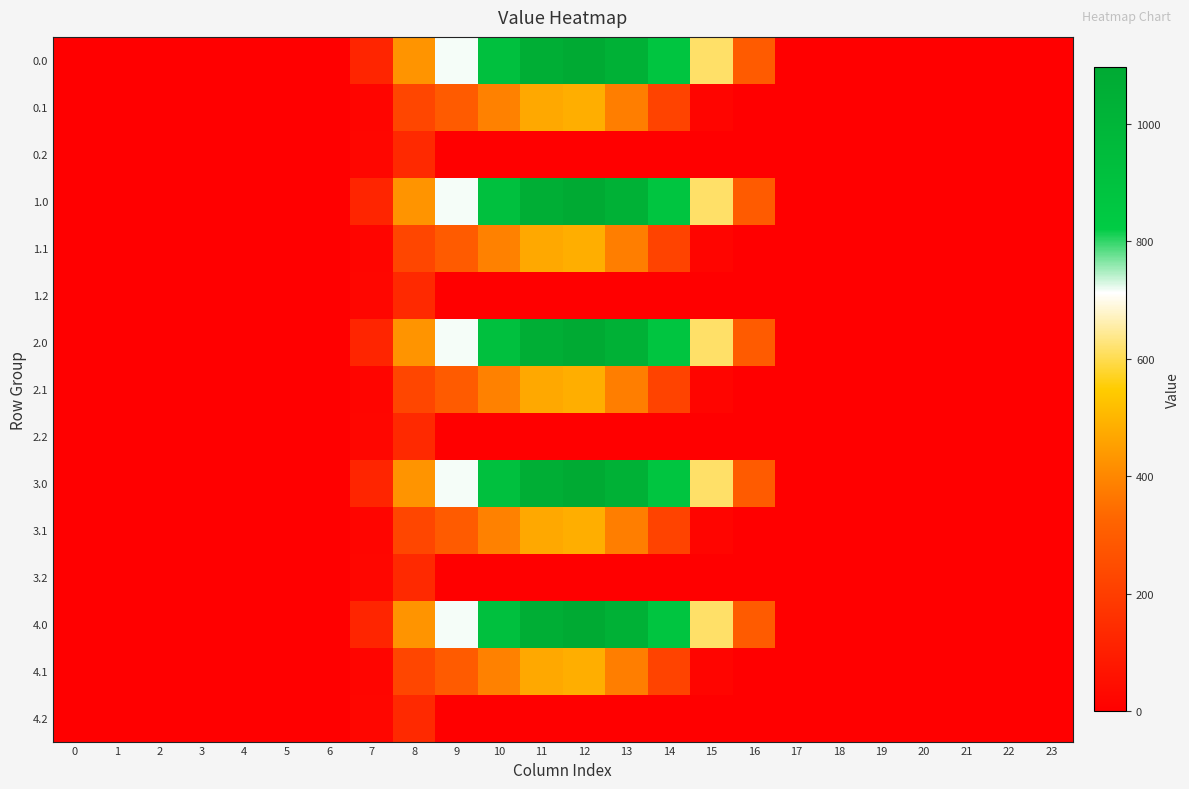

At 10, list the series in order from largest to smallest.

0.0, 1.0, 2.0, 3.0, 4.0, 0.1, 1.1, 2.1, 3.1, 4.1, 0.2, 1.2, 2.2, 3.2, 4.2